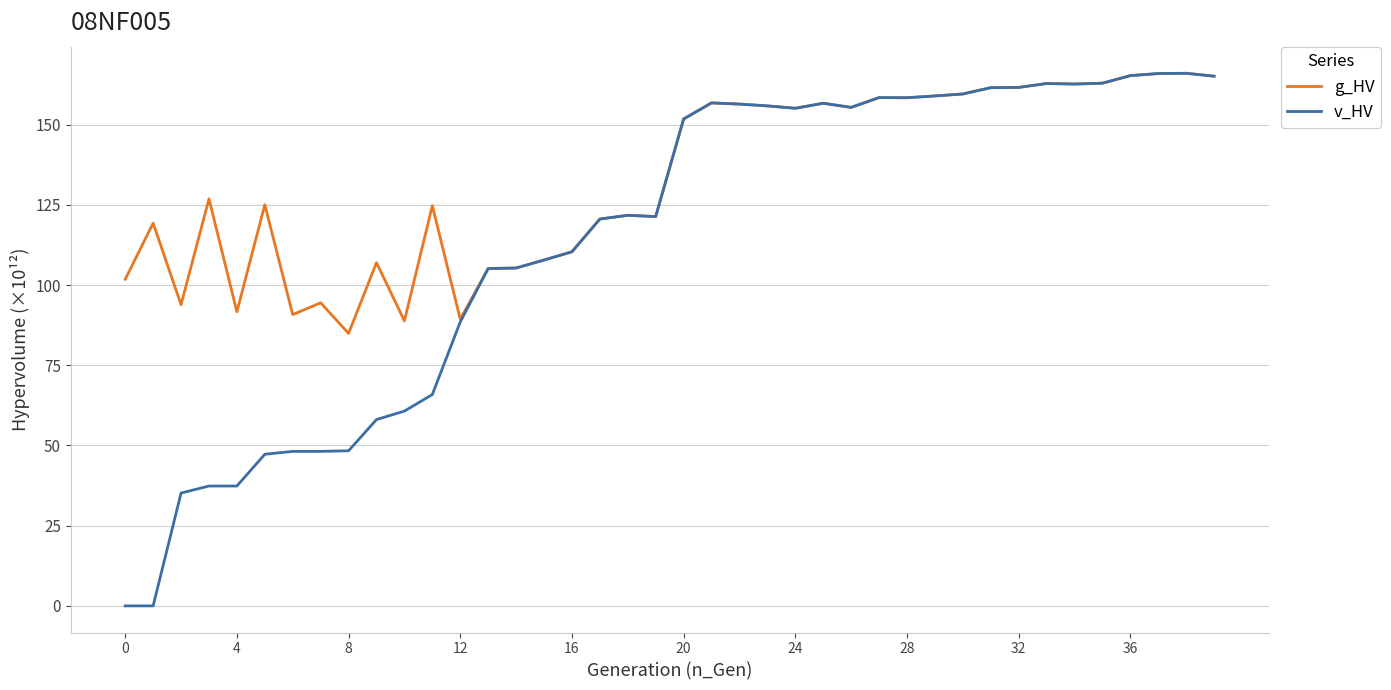

What is the greatest value displayed?

166.0